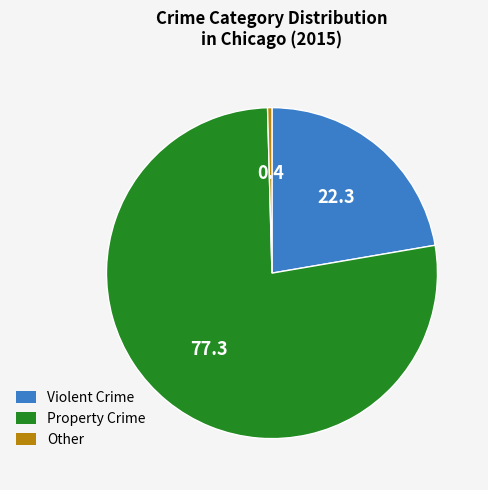

How many slices are in this pie chart?

3